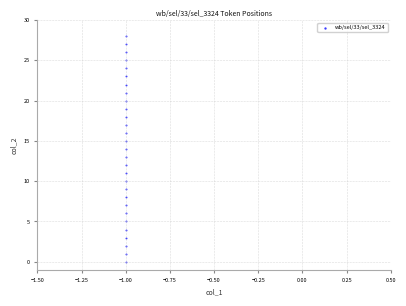

What is the range of Y values (max minus min)?

28